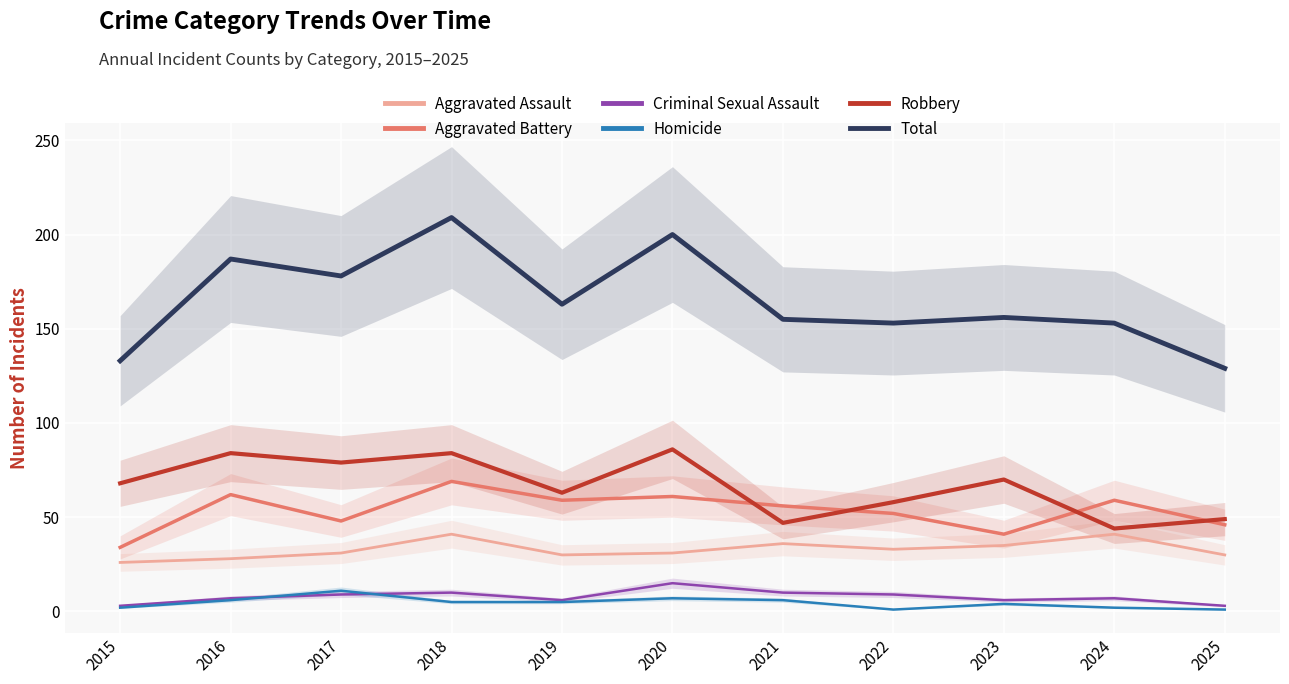

Which category has the lowest value in the Total series?

2025